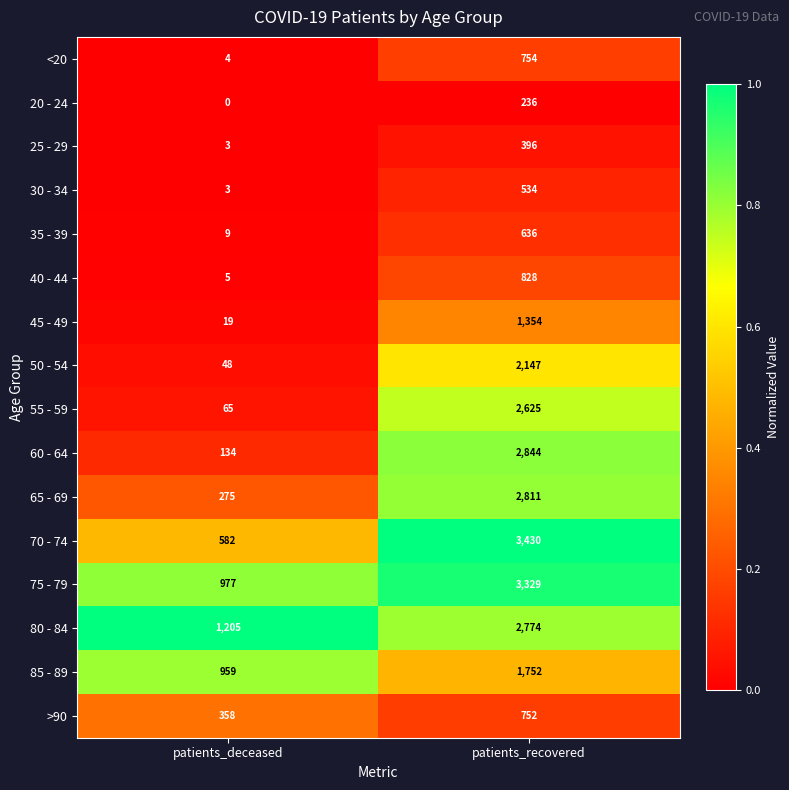

True or false: 35 - 39 has a value of 16 at patients_deceased.

False